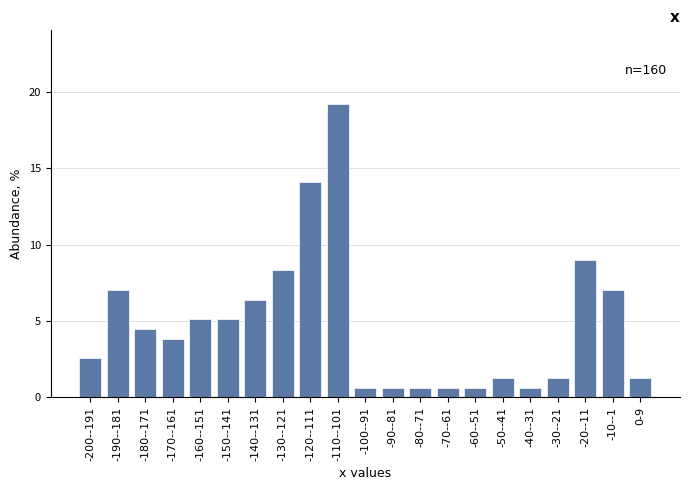

Reading left to right, list all the values displayed in this chart.

2.6	7.1	4.5	3.8	5.1	5.1	6.4	8.3	14.1	19.2	0.6	0.6	0.6	0.6	0.6	1.3	0.6	1.3	9.0	7.1	1.3